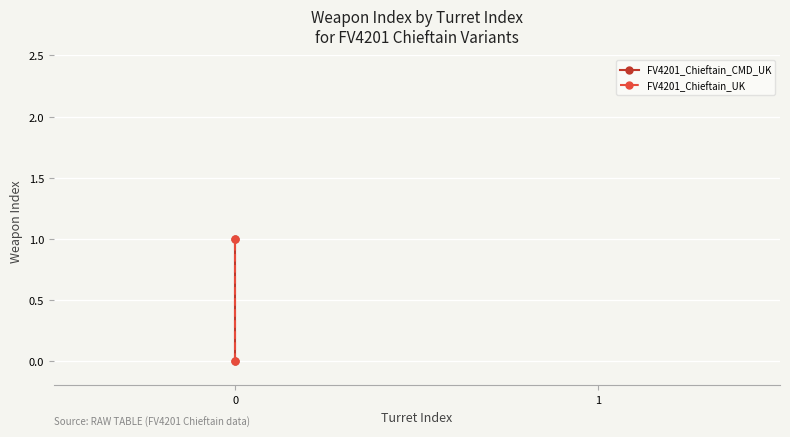

What is the approximate value of FV4201_Chieftain_CMD_UK at 0?

1